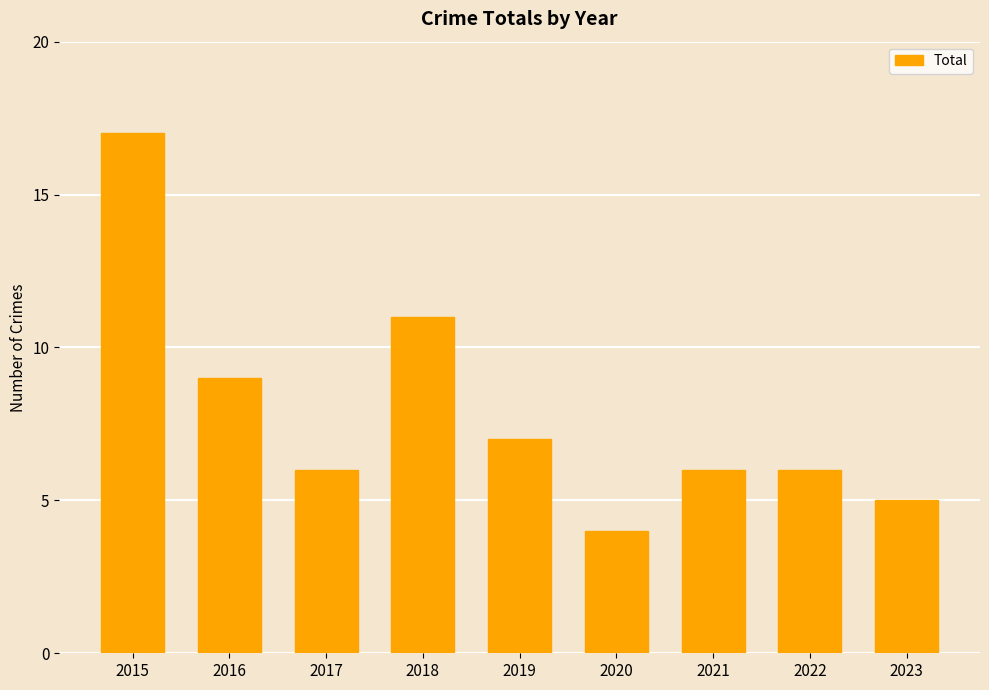

What is the change in value from 2015 to 2018?

-6